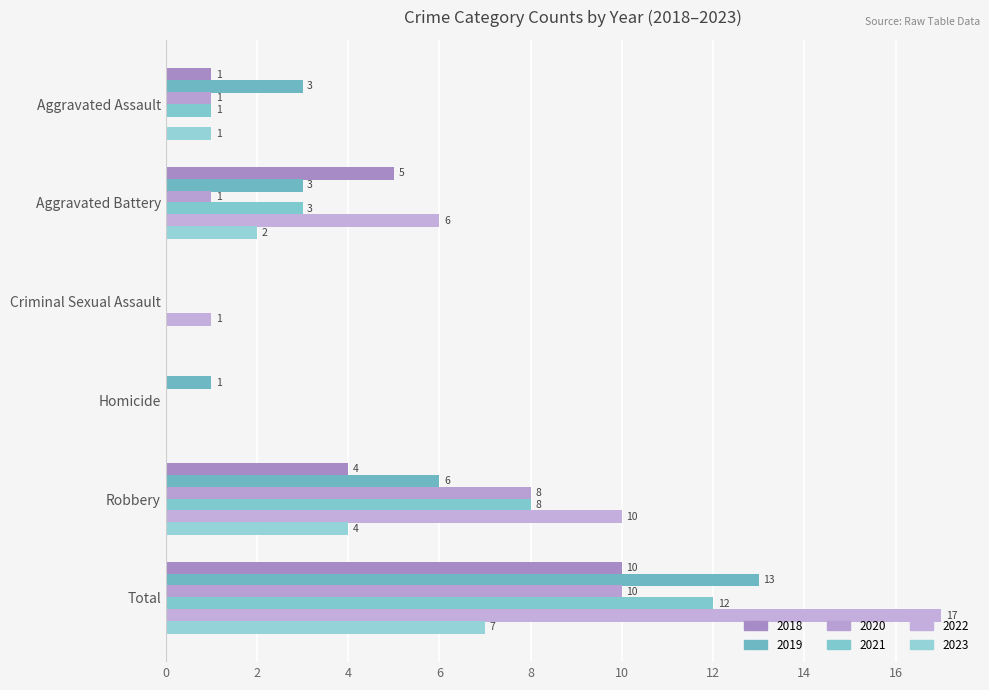

How many values in 2023 are above zero?

4